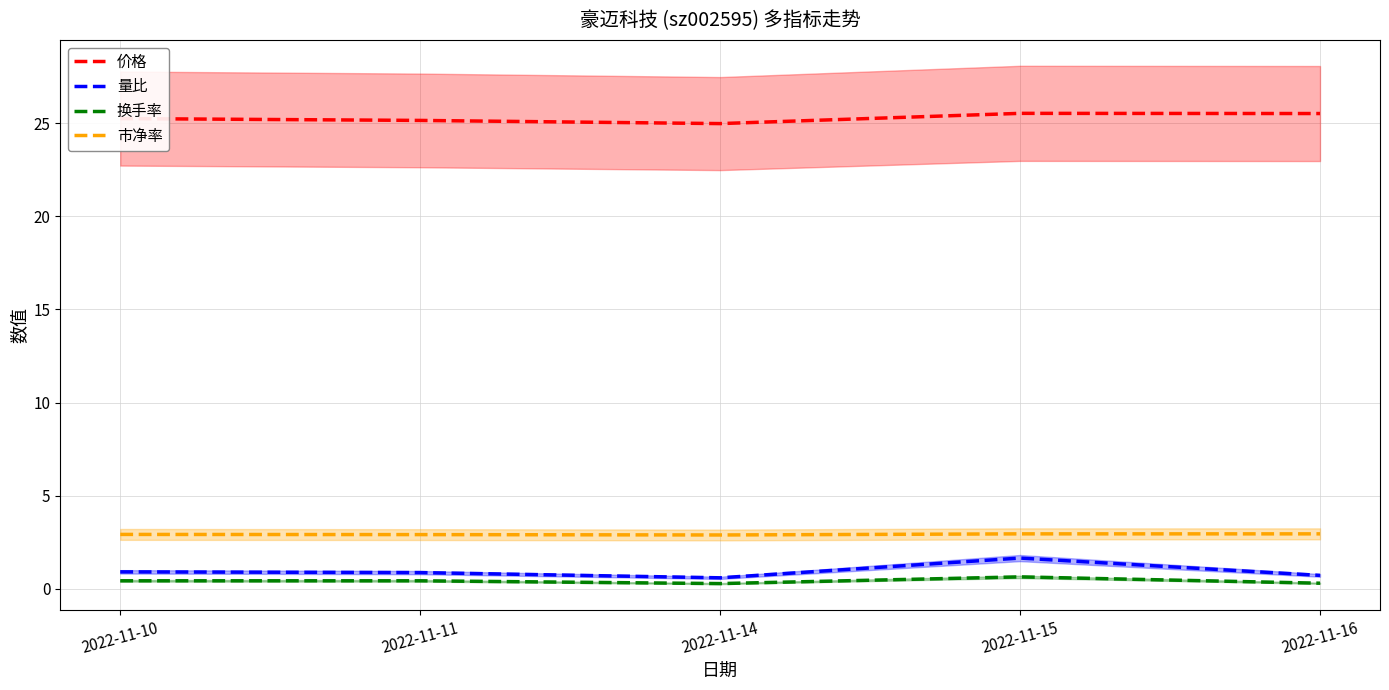

Reading right to left, list all the values displayed in this chart.

价格: 2022-11-16=25.5	2022-11-15=25.5	2022-11-14=25.0	2022-11-11=25.1	2022-11-10=25.2
量比: 2022-11-16=0.7	2022-11-15=1.6	2022-11-14=0.6	2022-11-11=0.9	2022-11-10=0.9
换手率: 2022-11-16=0.3	2022-11-15=0.6	2022-11-14=0.3	2022-11-11=0.4	2022-11-10=0.4
市净率: 2022-11-16=3.0	2022-11-15=3.0	2022-11-14=2.9	2022-11-11=2.9	2022-11-10=2.9